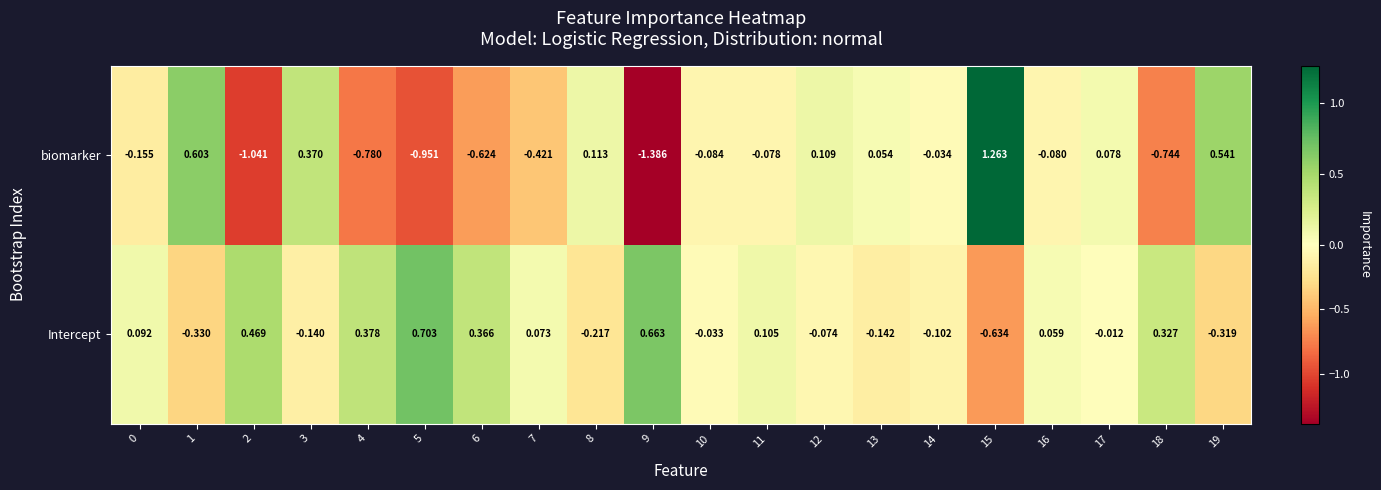

Rank the series by their average value, from highest to lowest.

Intercept, biomarker